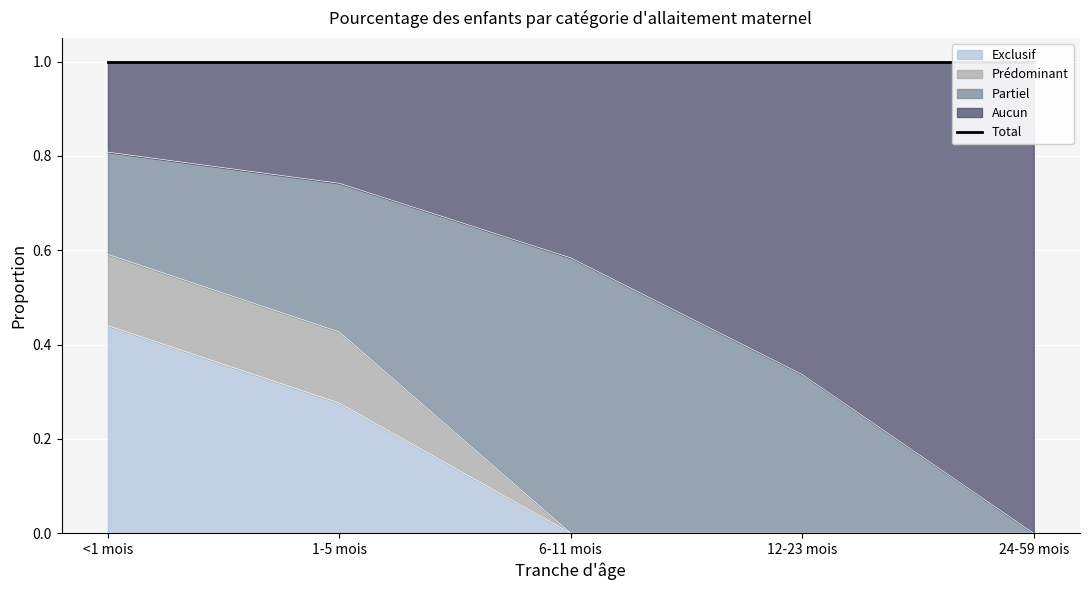

What is the total value across all series at 1-5 mois?

1.0